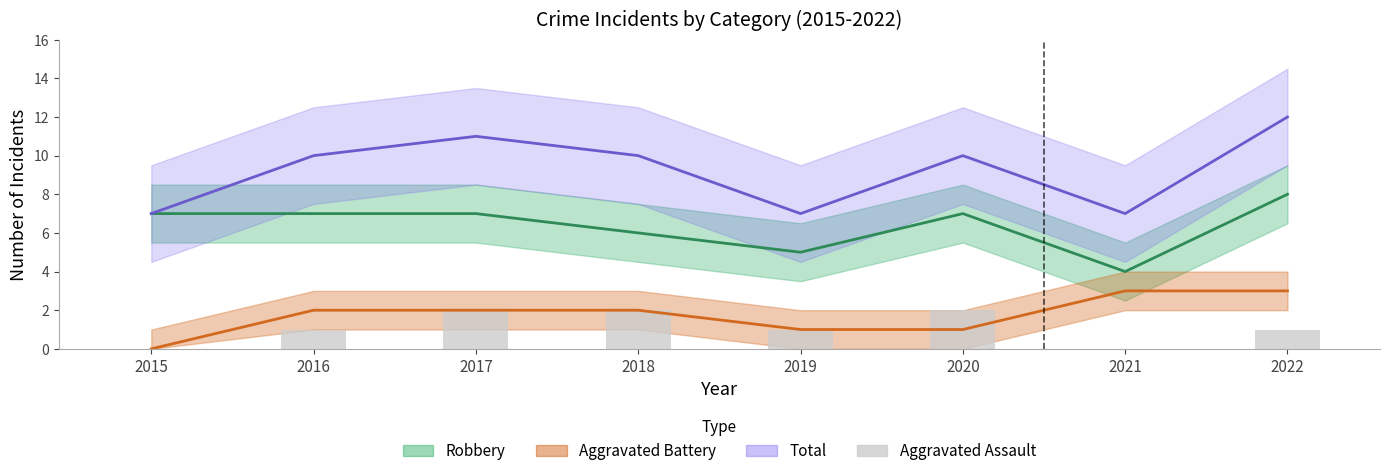

What is the value of the 3rd bar from the left?

2